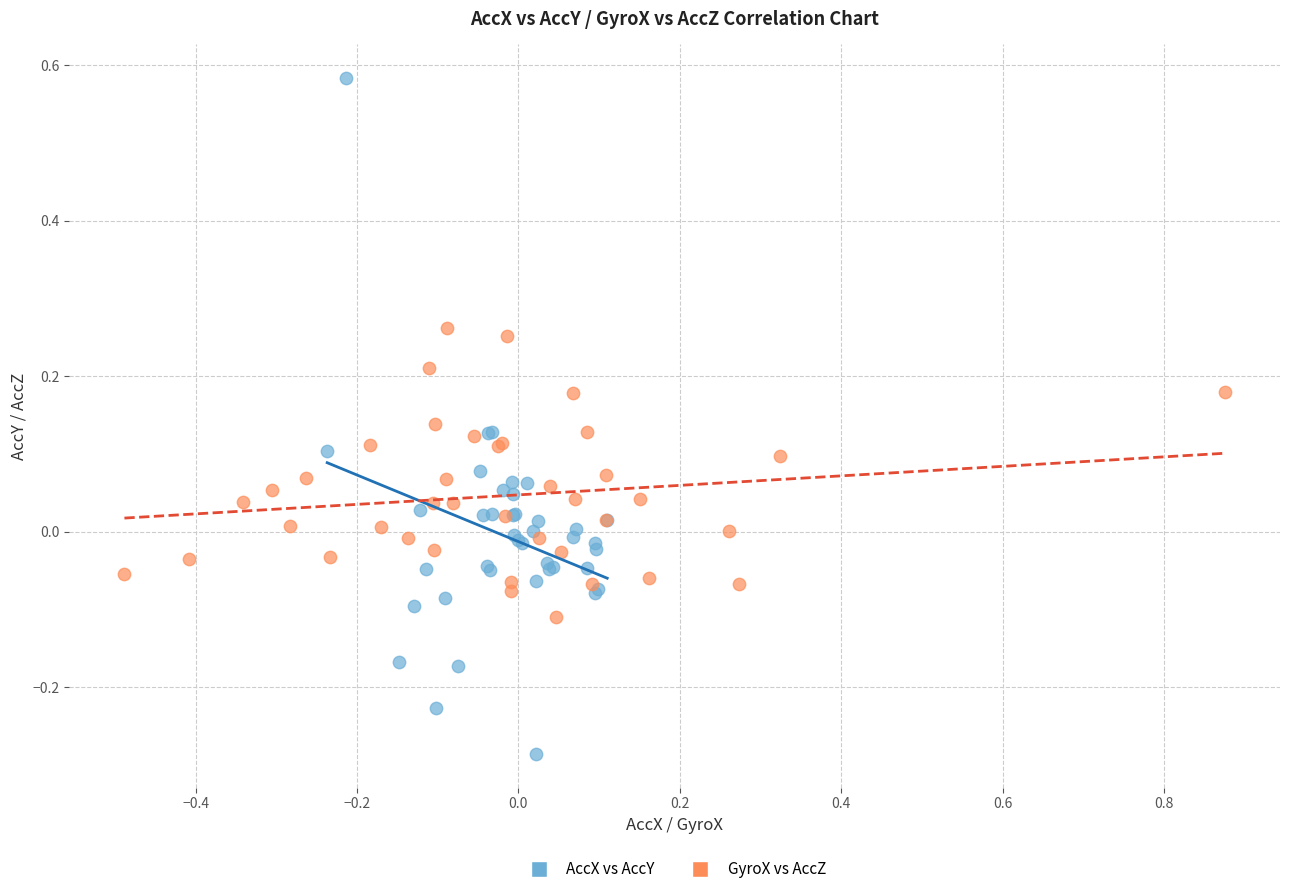

Which series has the widest spread of Y values?

AccX vs AccY